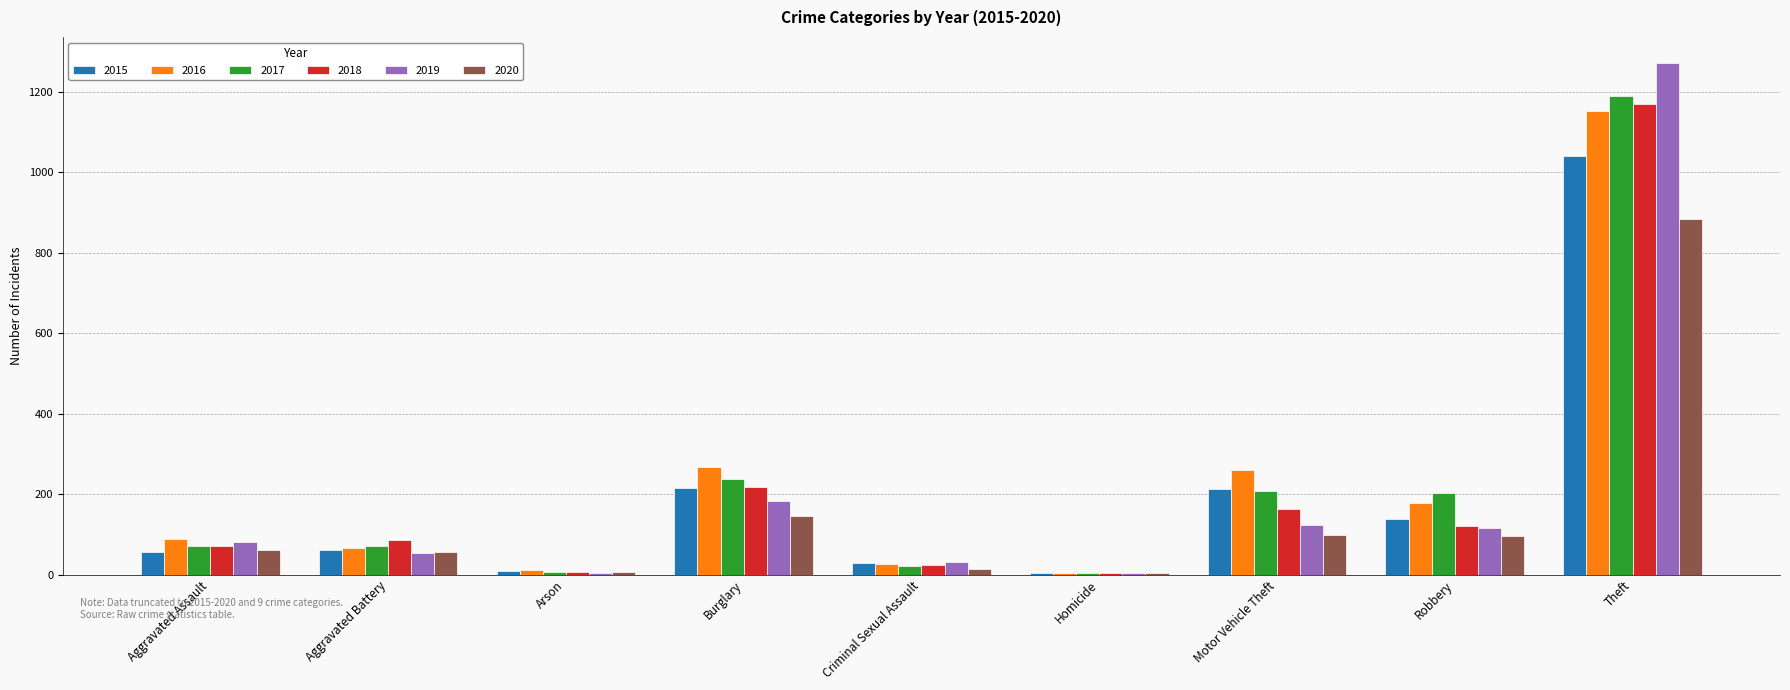

Which label corresponds to the largest value in the chart?

Theft